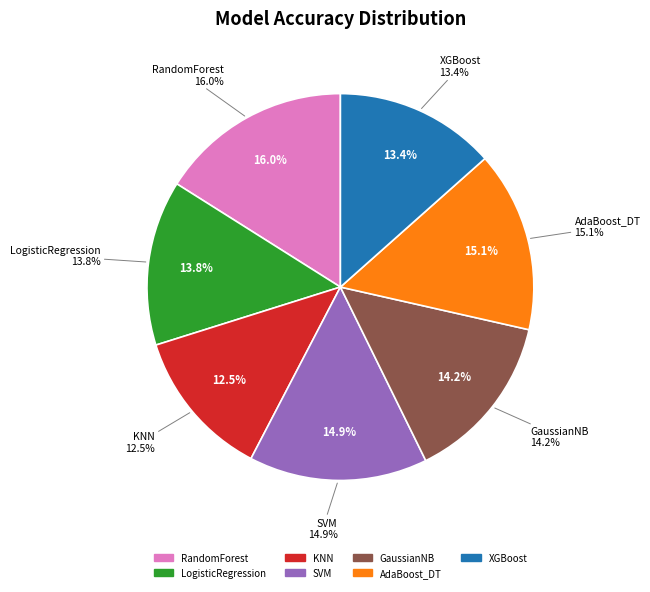

What is the largest slice in the pie chart?

RandomForest